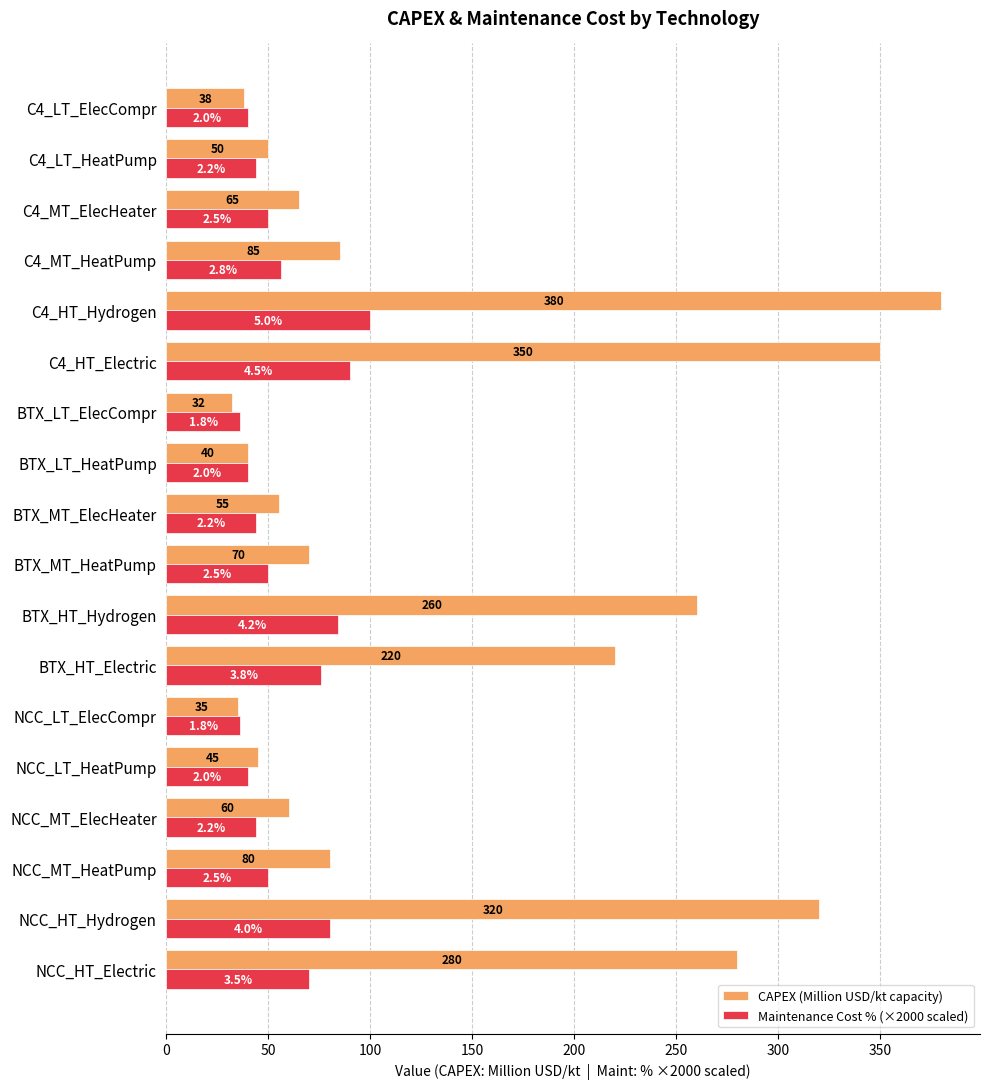

What is the difference between the highest and lowest values at NCC_LT_HeatPump?

5